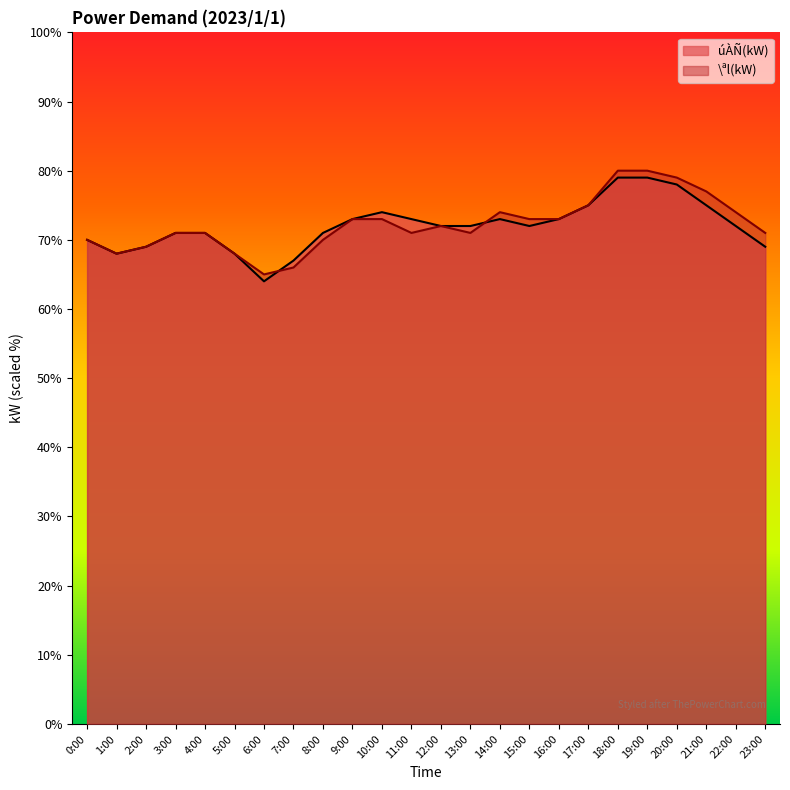

Which series ends up on top after the final intersection of úÀÑ(kW) and \ªl(kW)?

\ªl(kW)